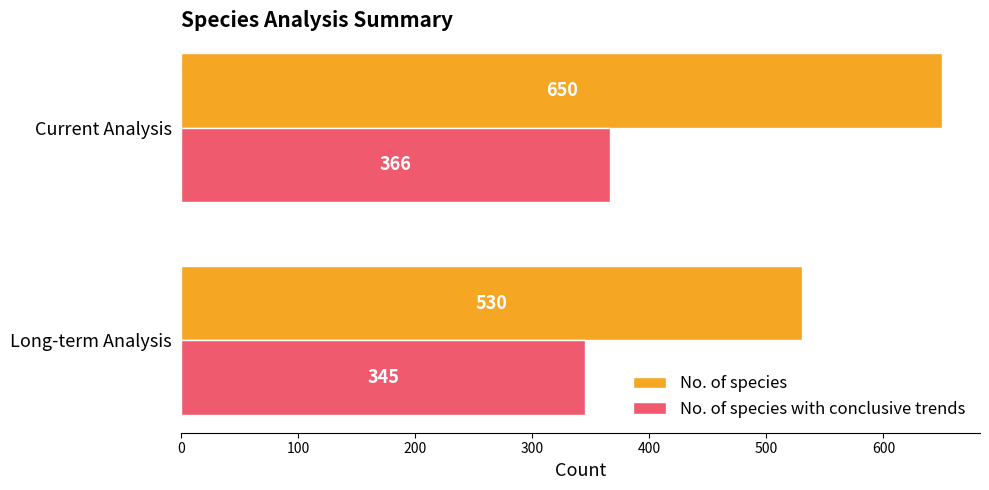

The No. of species with conclusive trends series shows 571 at Current Analysis. True or false?

False